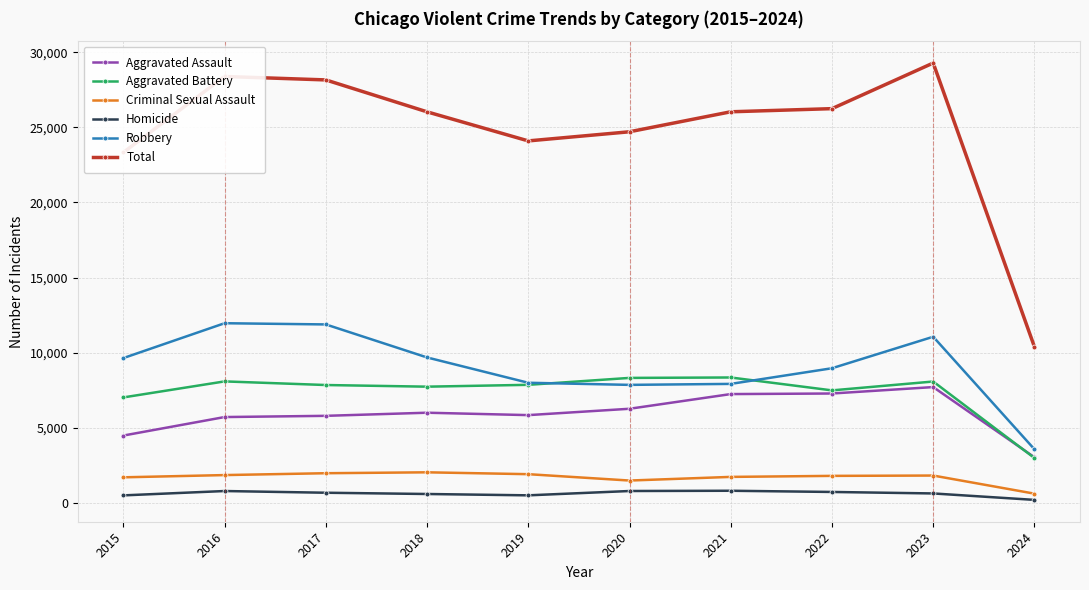

In Criminal Sexual Assault, how many points are lower than both neighbors (excluding endpoints)?

1